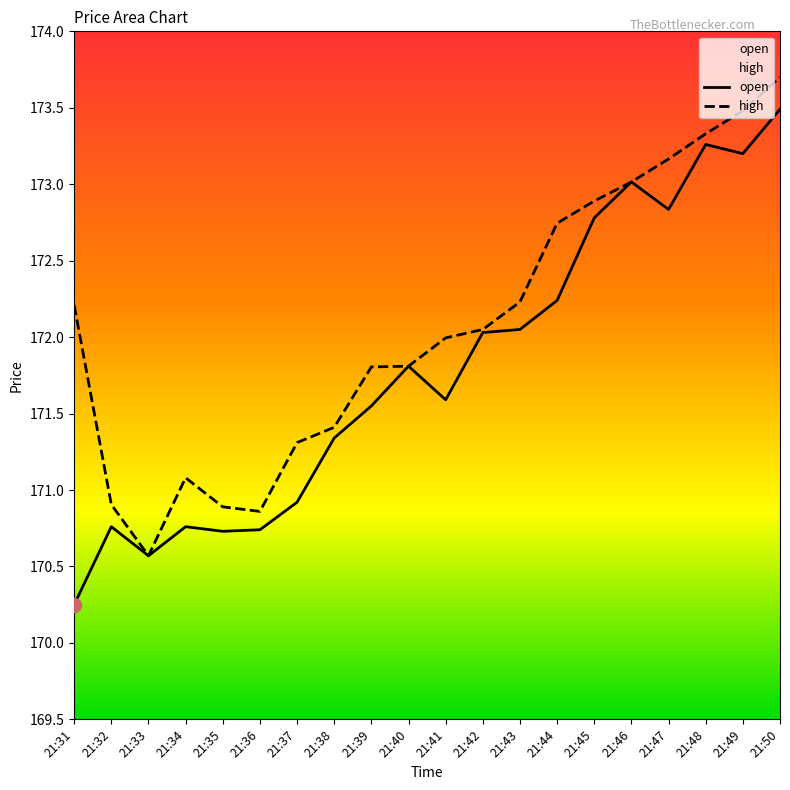

At which category is the sum across all series the highest?

21:50